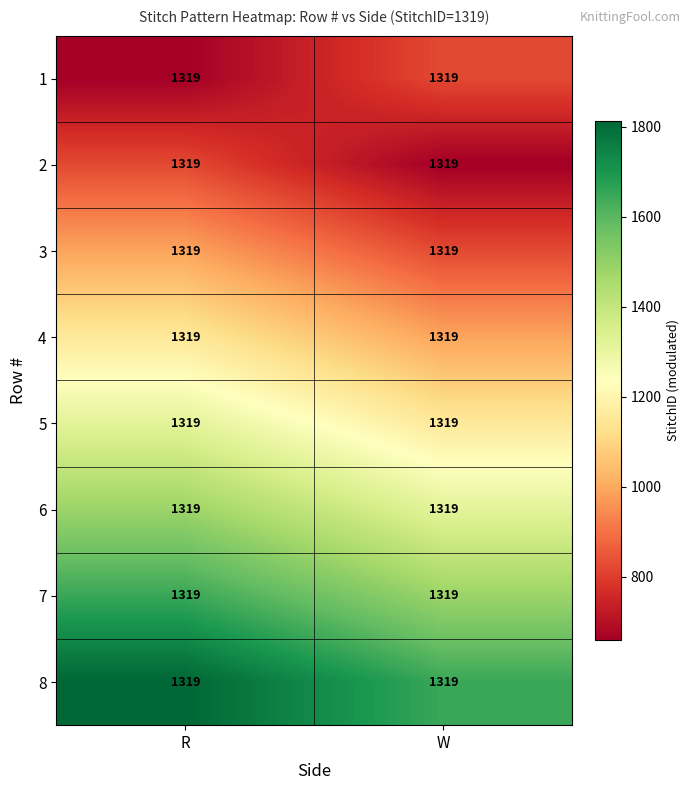

Which category has the highest value in the 5 series?

R